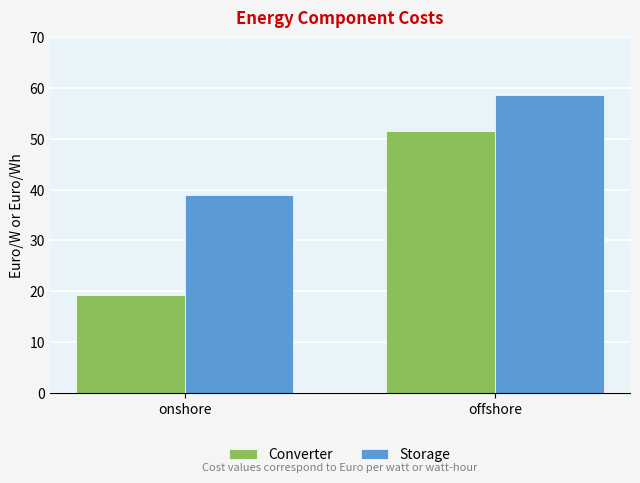

What is the sum of all Converter values?

70.8